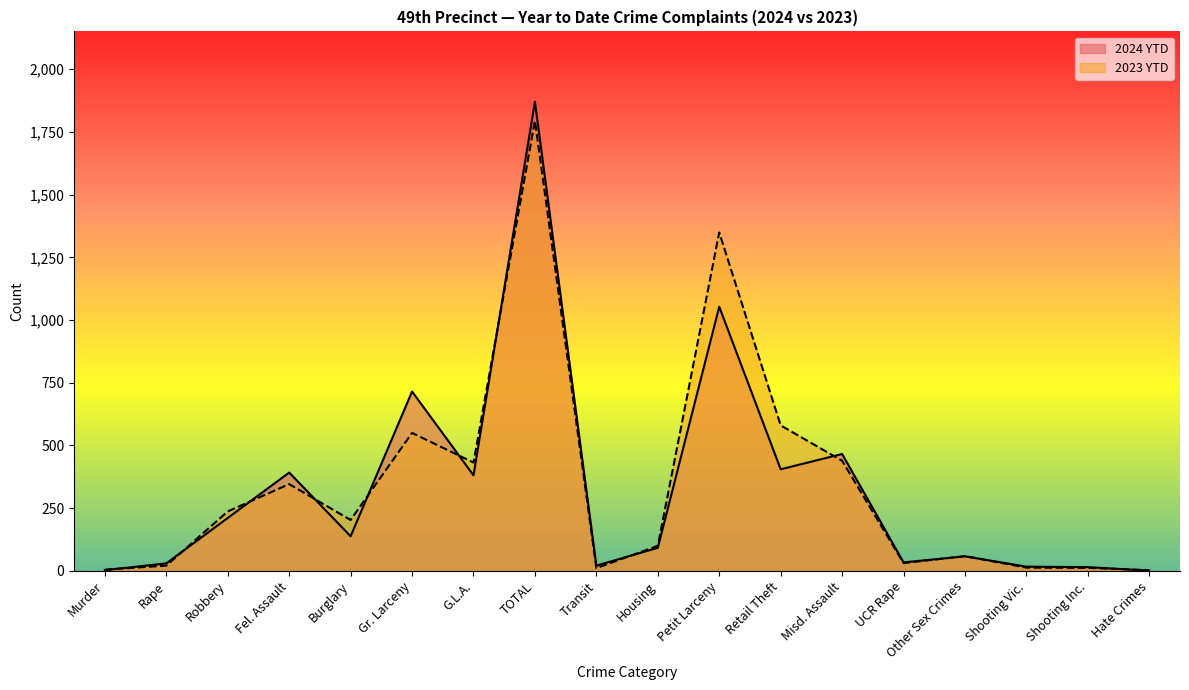

The 2024 YTD series shows 339 at Robbery. True or false?

False